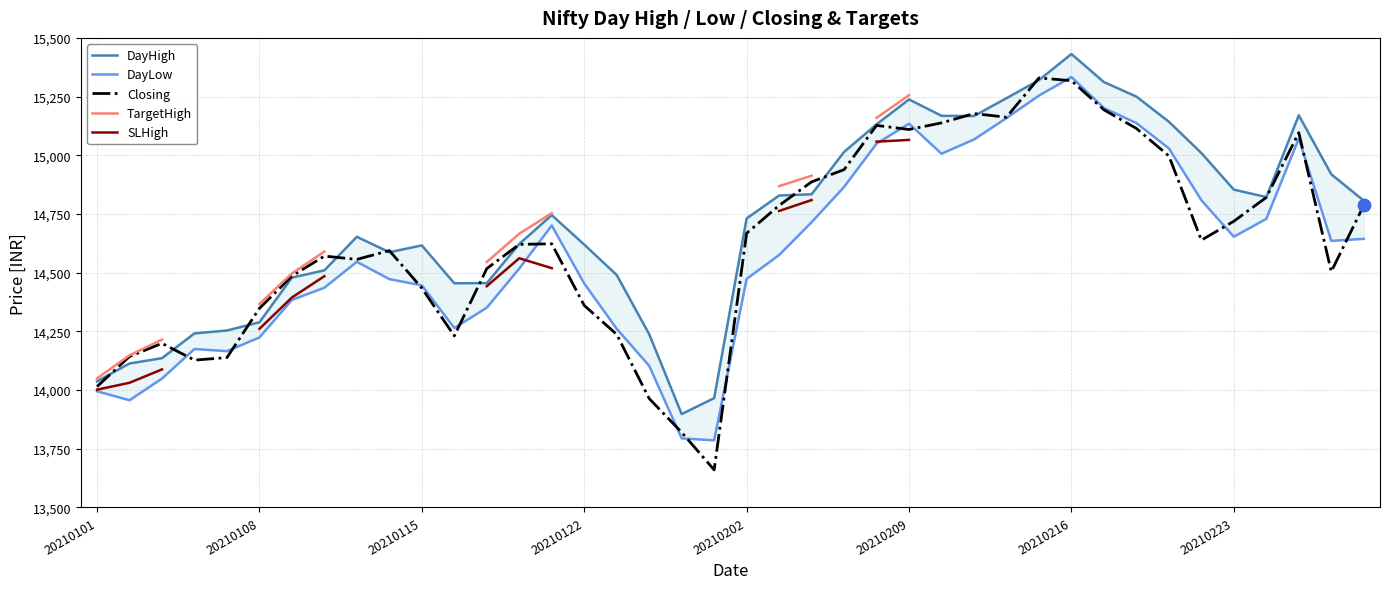

What are all the series names shown in the legend?

DayHigh, DayLow, Closing, TargetHigh, SLHigh